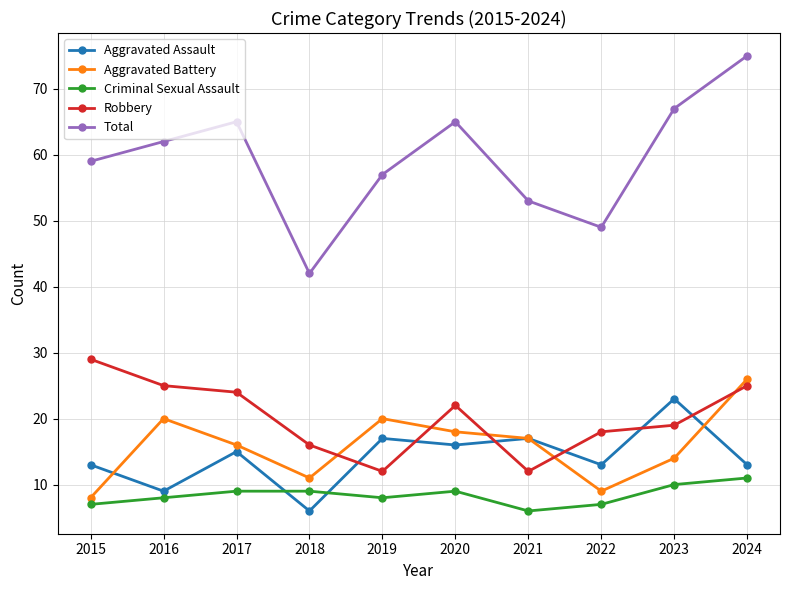

At which label does Robbery reach its peak?

2015